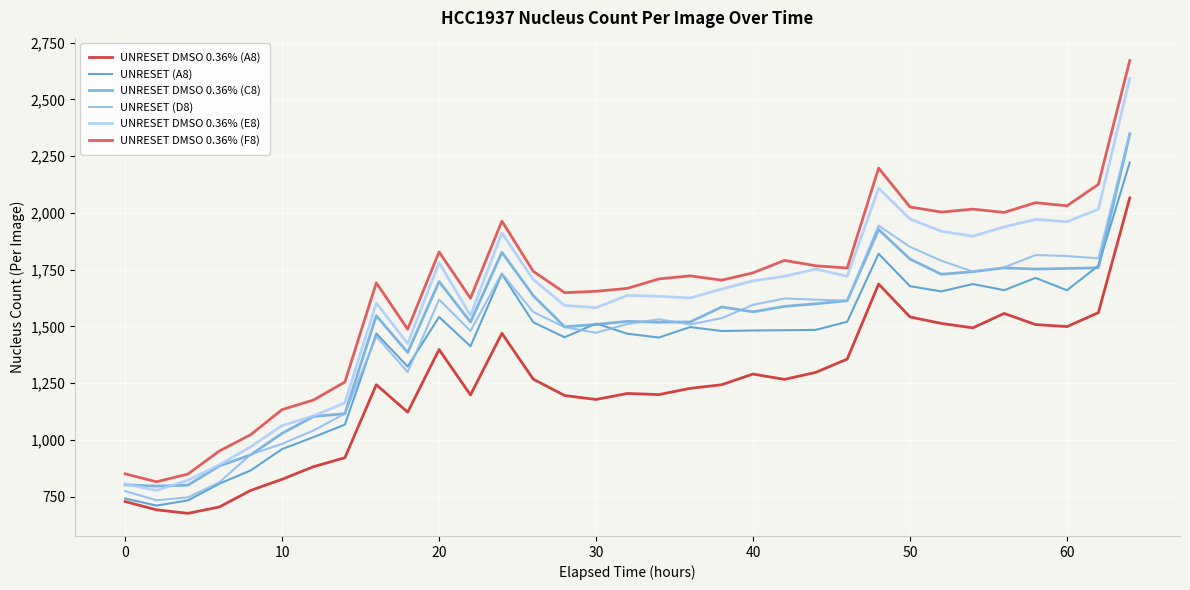

True or false: UNRESET DMSO 0.36% (F8) and UNRESET DMSO 0.36% (A8) intersect in this chart.

False